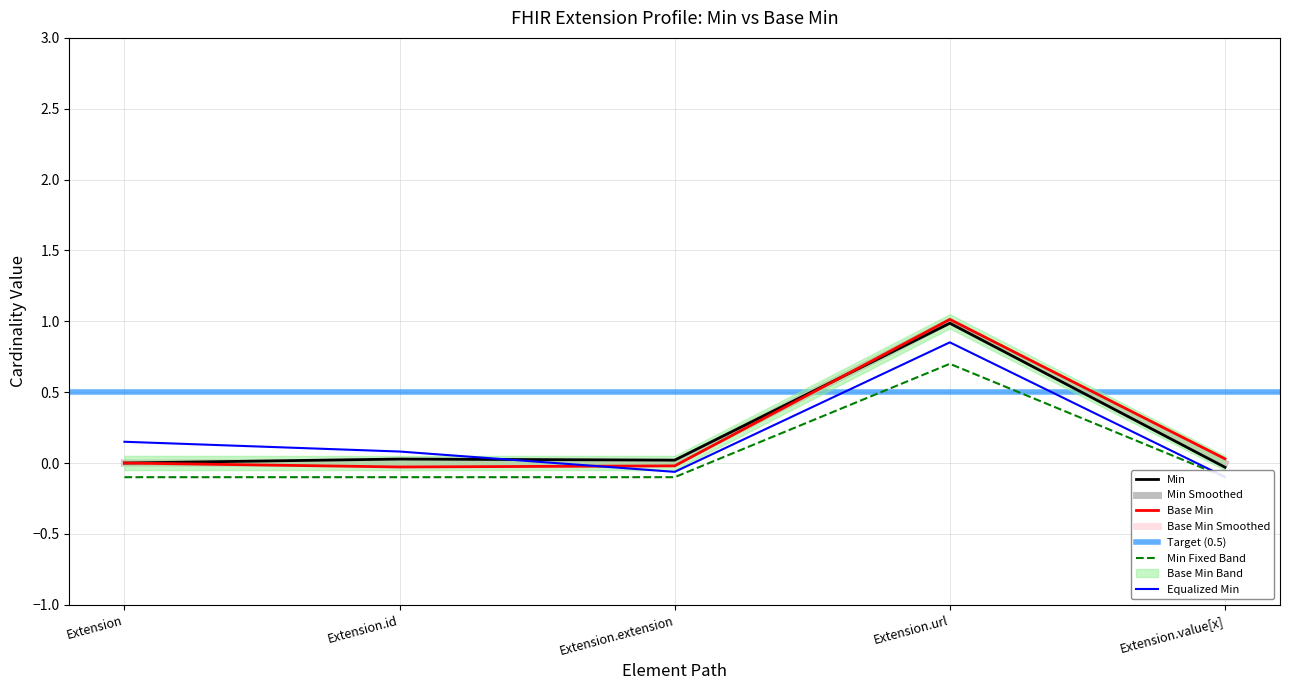

Where is the first local maximum for Min?

Extension.url